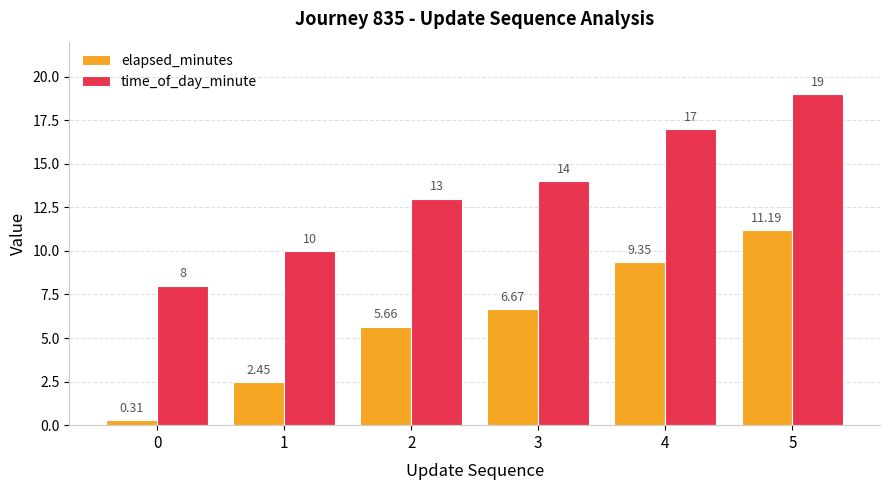

Does the chart contain stacked bars?

No